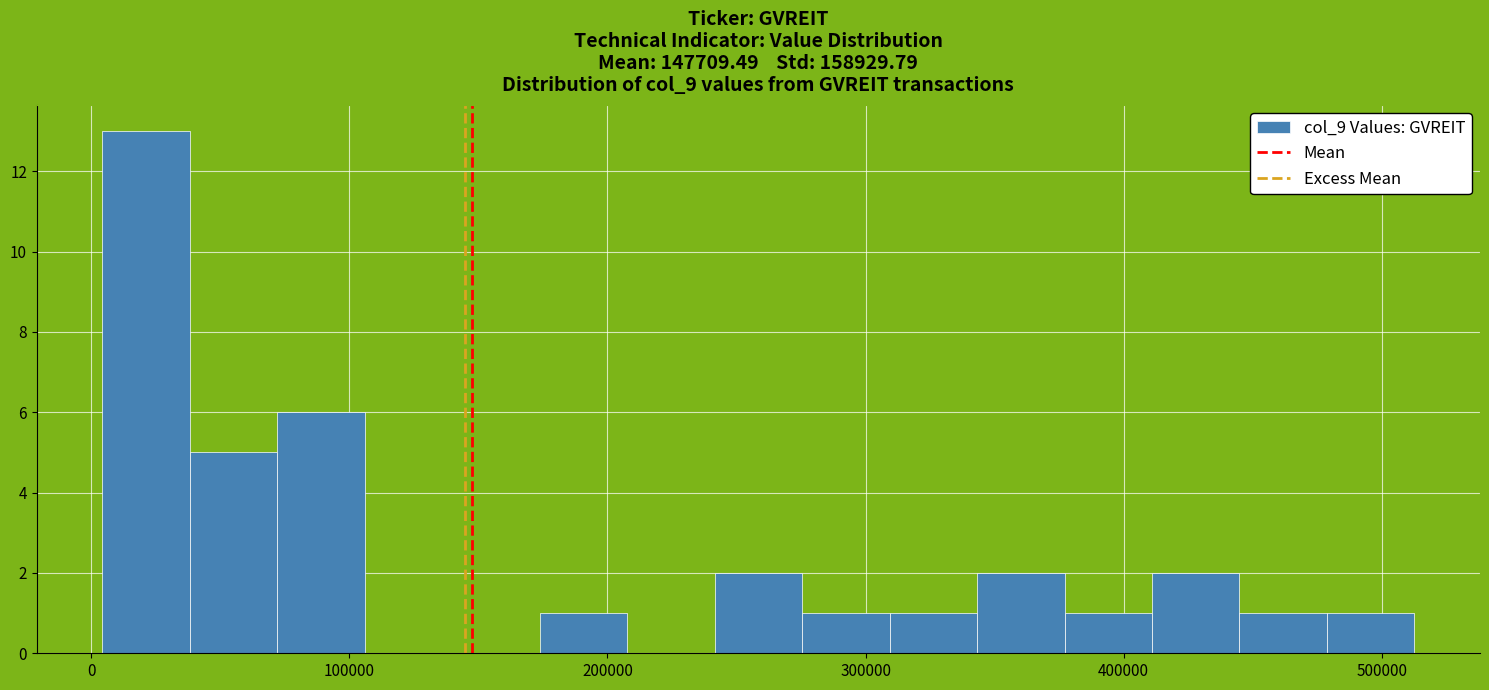

Around what value on the x-axis is the tallest bar? Give the approximate position of its centre, as read against the axis.

20000